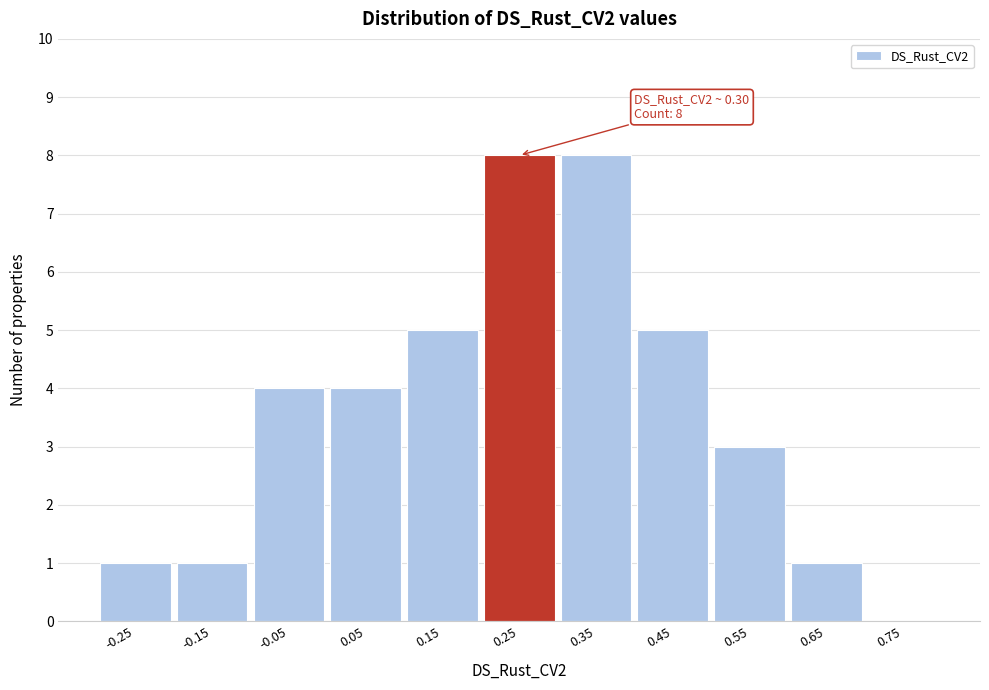

Reading left to right, list all the values displayed in this chart.

-0.25=1	-0.15=1	-0.05=4	0.05=4	0.15=5	0.25=8	0.35=8	0.45=5	0.55=3	0.65=1	0.75=0